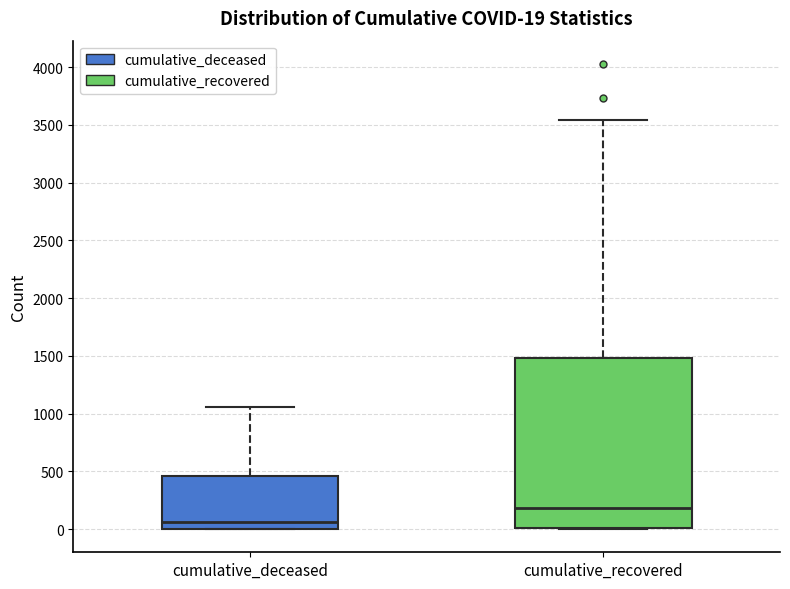

Comparing the boxes themselves (not the whiskers), which one is the tallest?

cumulative_recovered